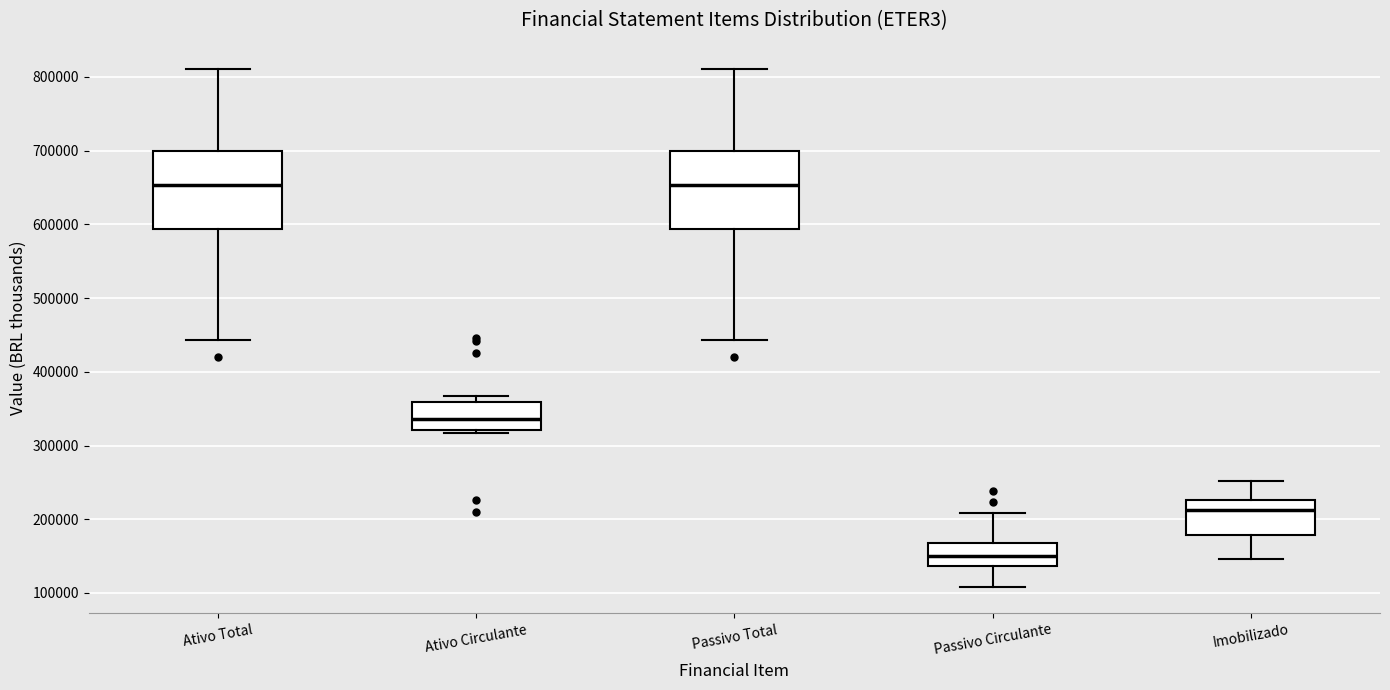

Which box's median line is the lowest?

Passivo Circulante